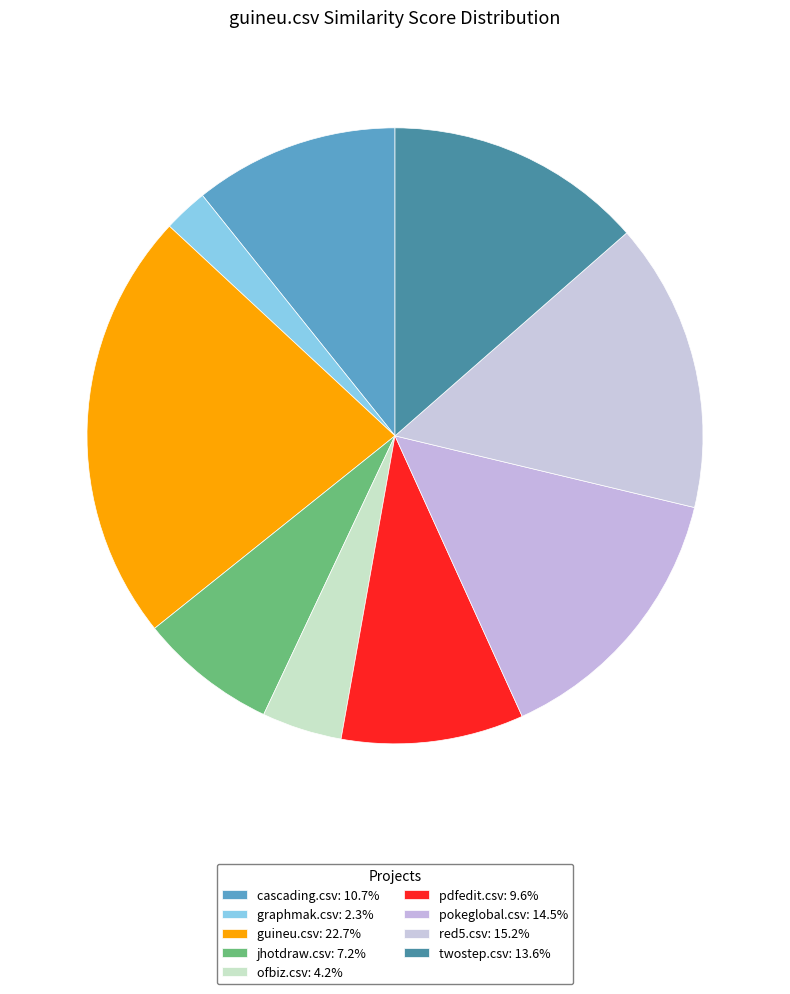

Is pdfedit.csv the majority of the pie?

No